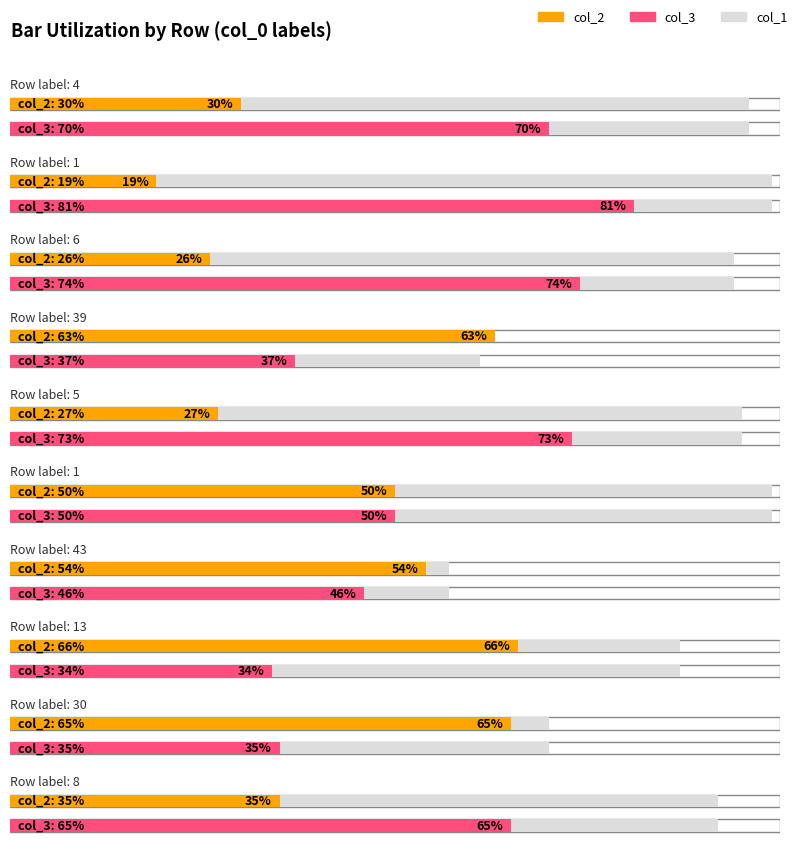

True or false: col_1 has a value of 143 at 5.

False